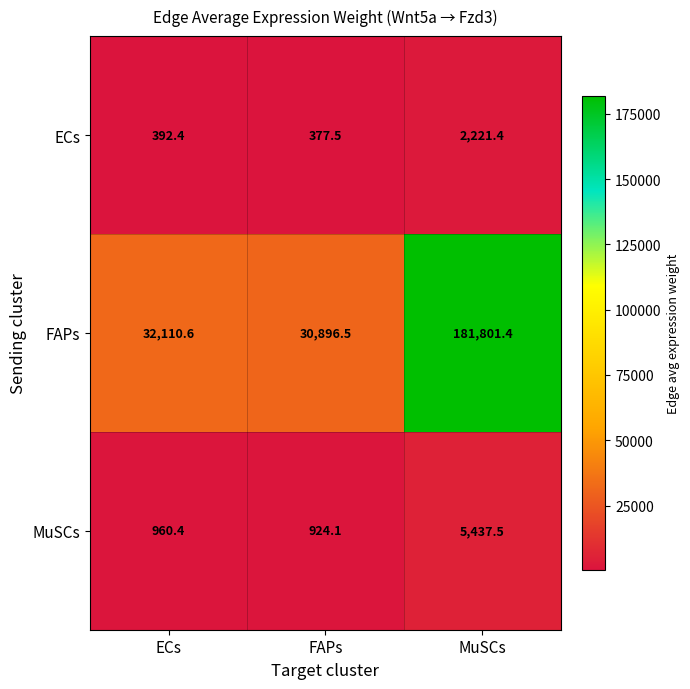

At which label does FAPs first exceed 32110?

ECs